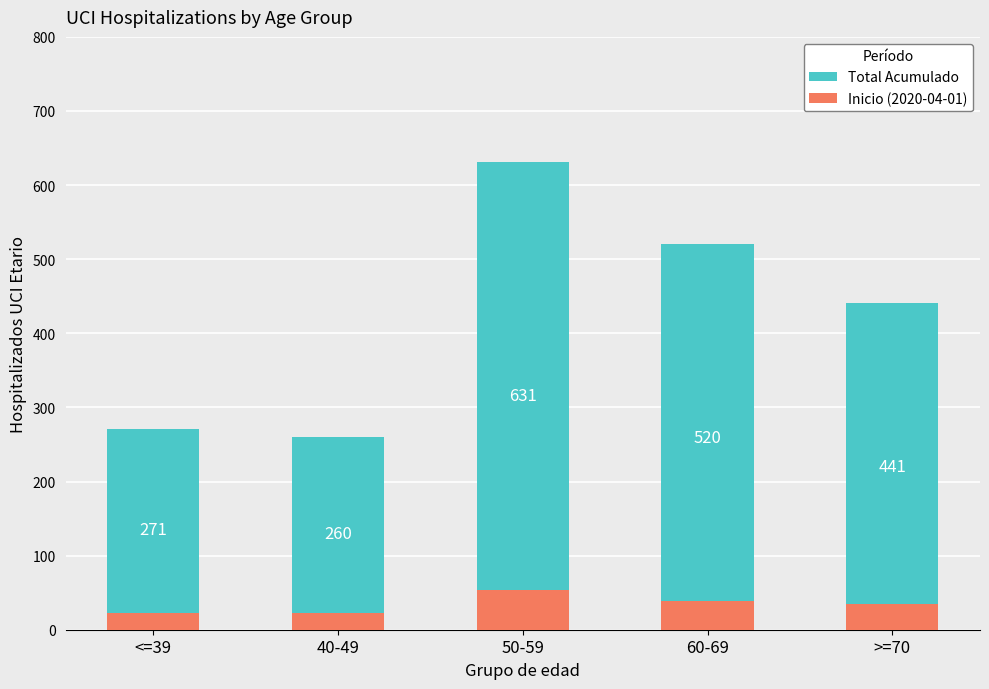

Which series has the widest spread of values?

Total Acumulado